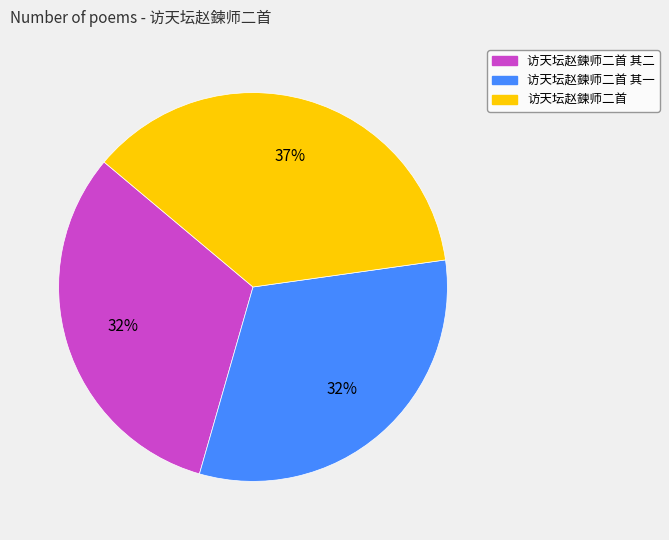

Is it true that 访天坛赵鍊师二首 is 46% of the pie?

False